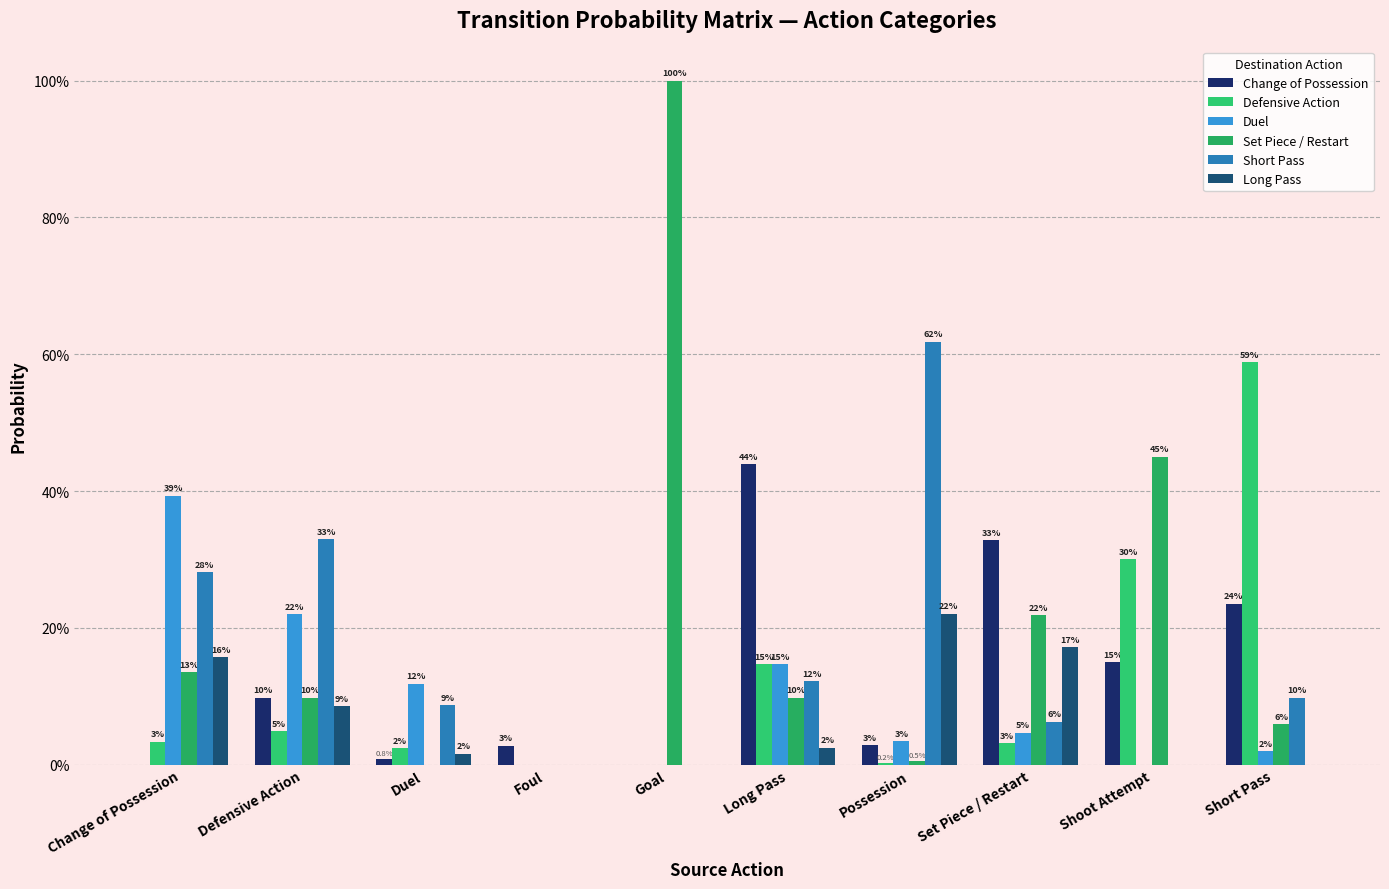

True or false: Change of Possession has a value of 0.1 at Shoot Attempt.

False